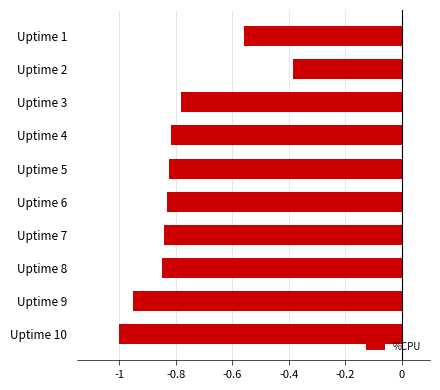

What is the difference between the values at Uptime 3 and Uptime 2?

0.4